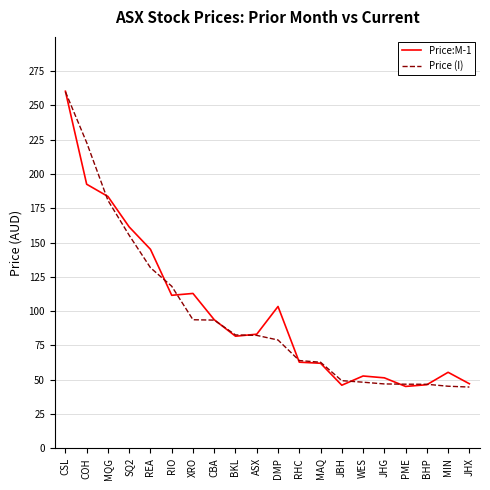

Which series changed the most between COH and CBA?

Price (I)